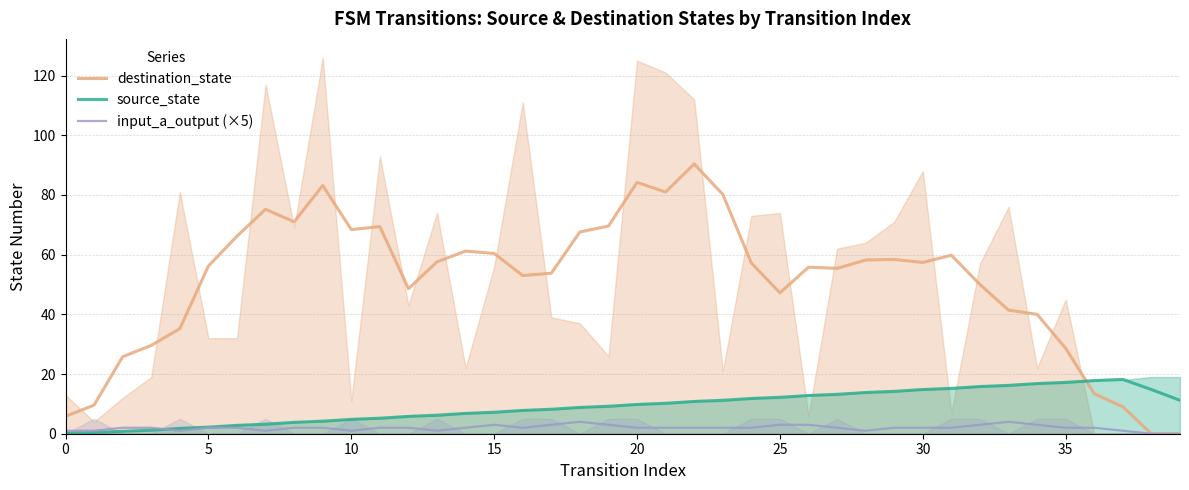

How many data points in source_state are above 9?

21